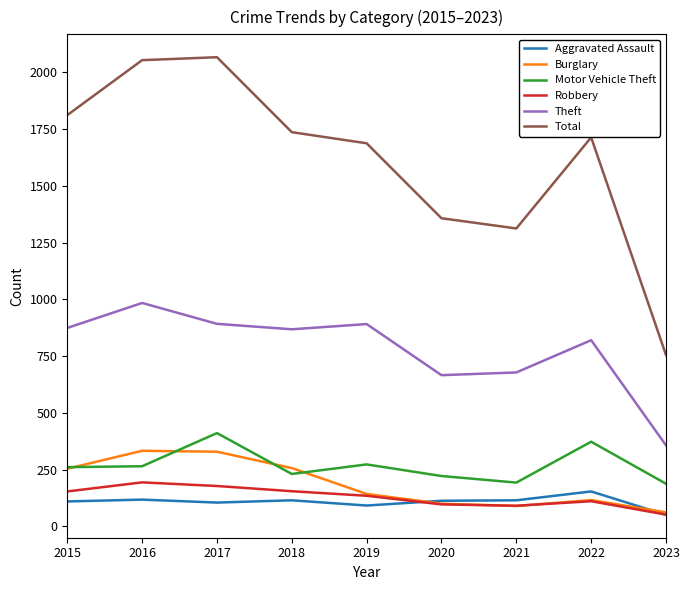

Is it true that Theft equals 216 at 2017?

False